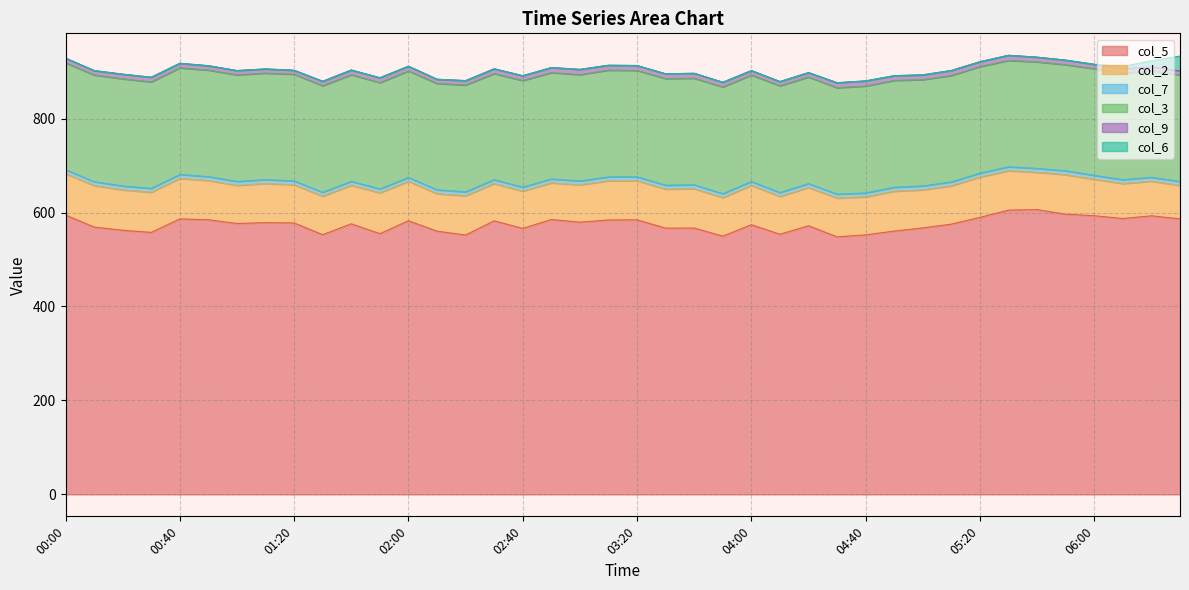

Which category has the highest value in the col_7 series?

00:00